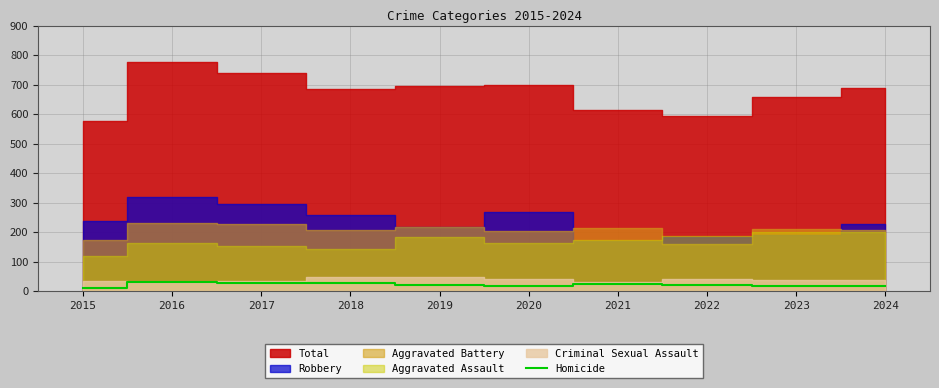

At which label does the data first exceed 22?

2016